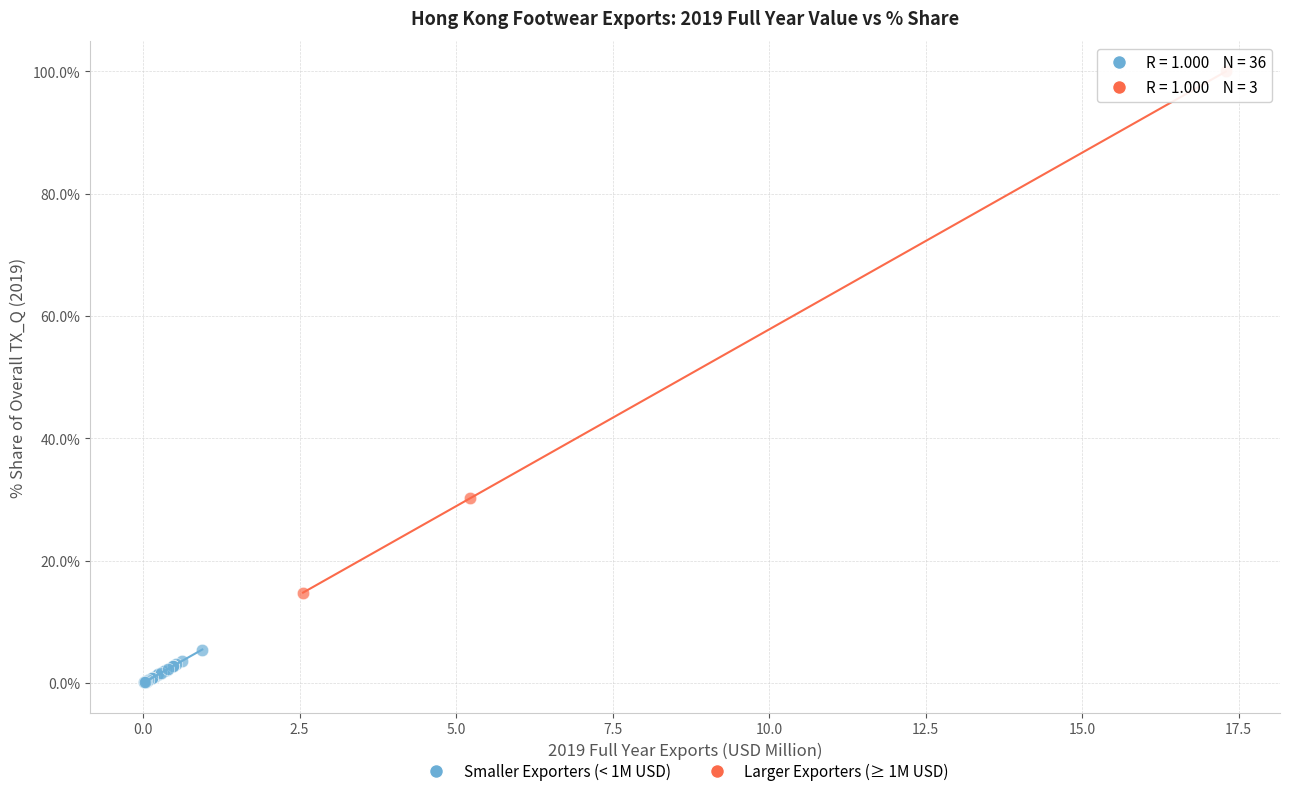

Which series contains the lowest Y value?

Smaller Exporters (< 1M USD)